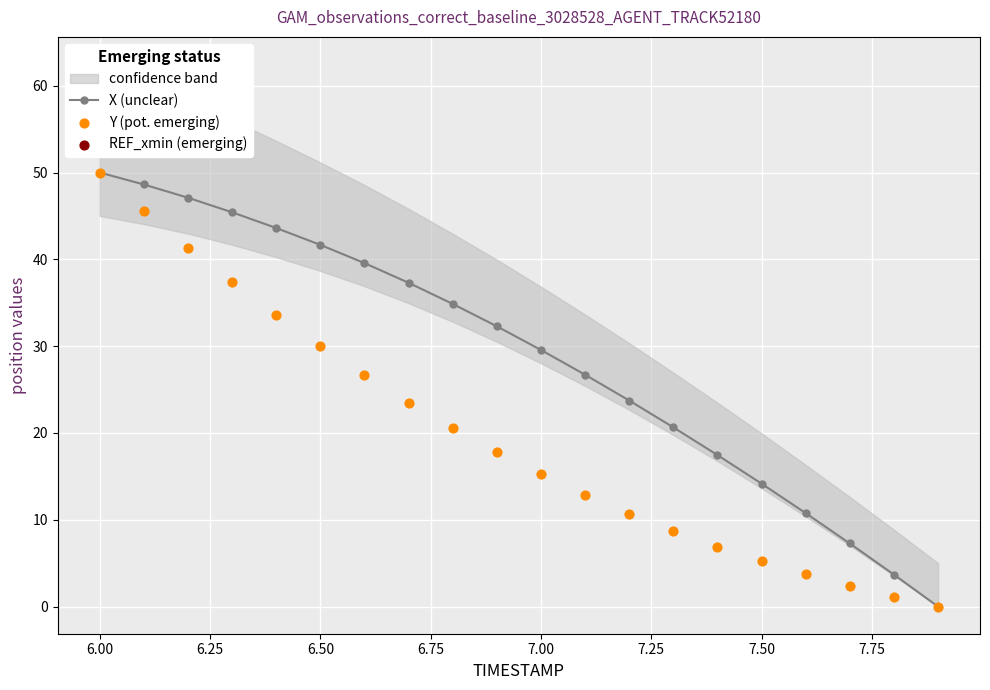

Which series has the largest total across all categories?

X (unclear)